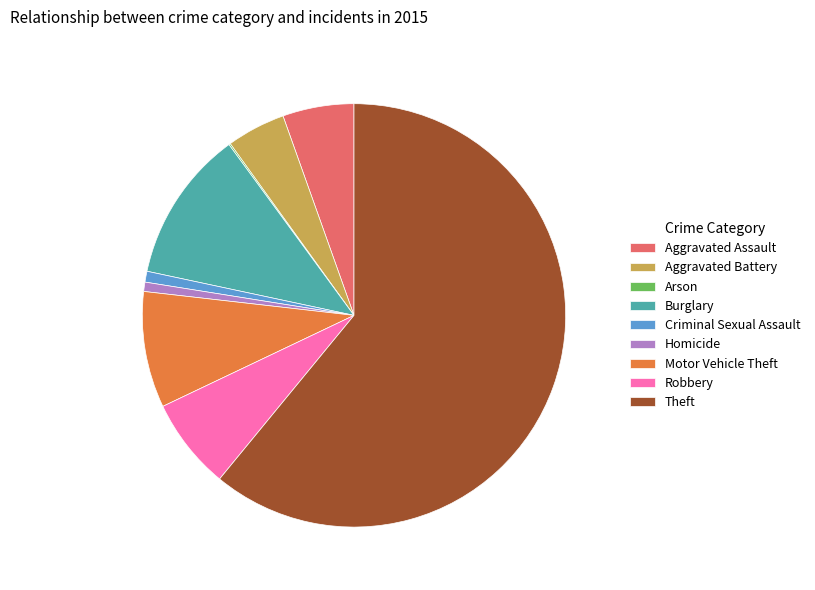

Is there a majority slice in this chart?

Yes